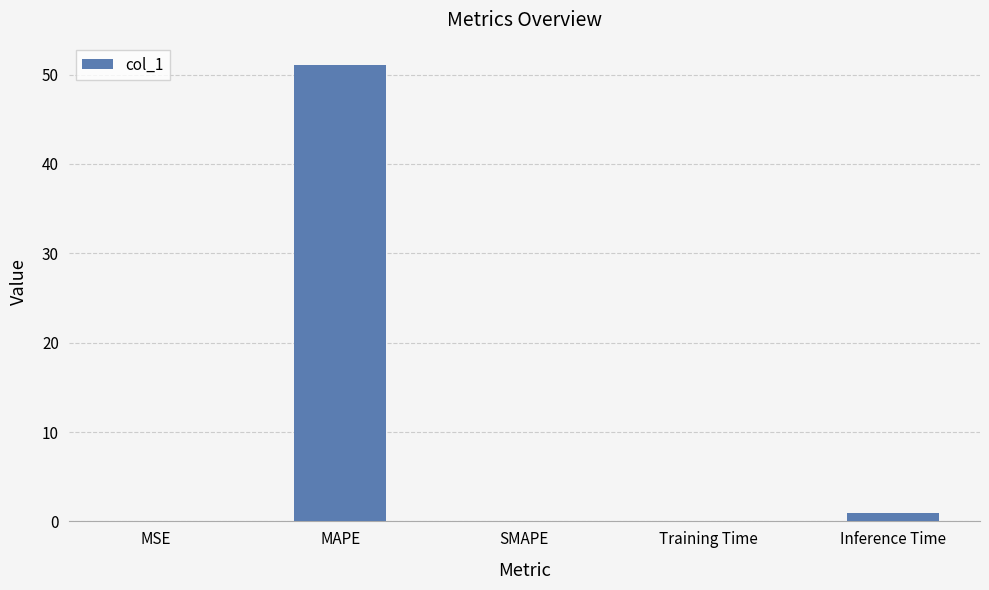

Which has a higher value, MAPE or MSE?

MAPE